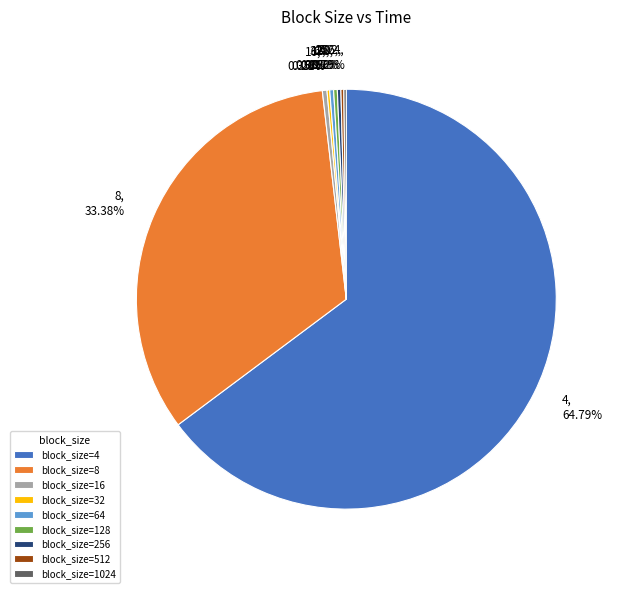

Do block_size=128 and block_size=8 together represent more than half of the pie?

No